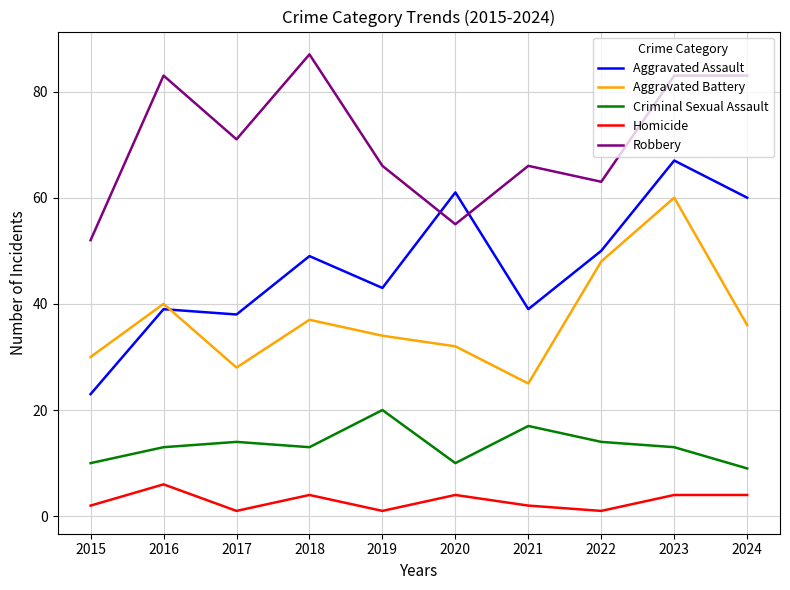

Which series changed the most between 2015 and 2020?

Aggravated Assault